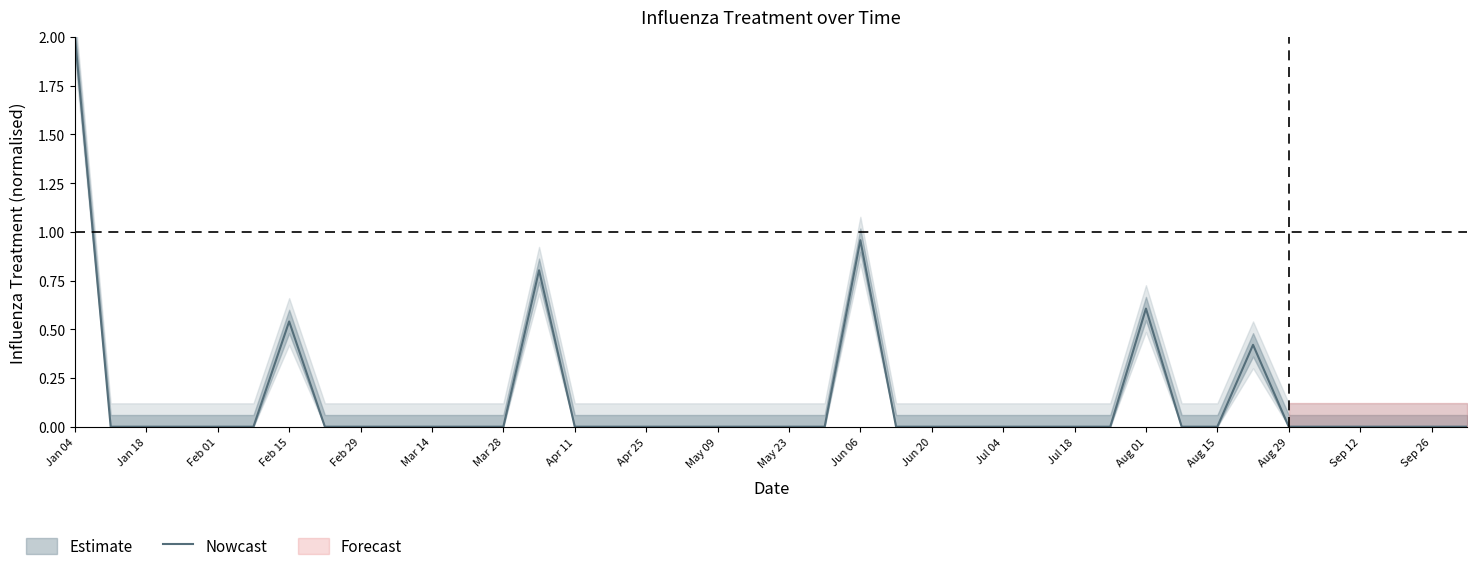

At which label is Nowcast closest to 1?

Jun 06